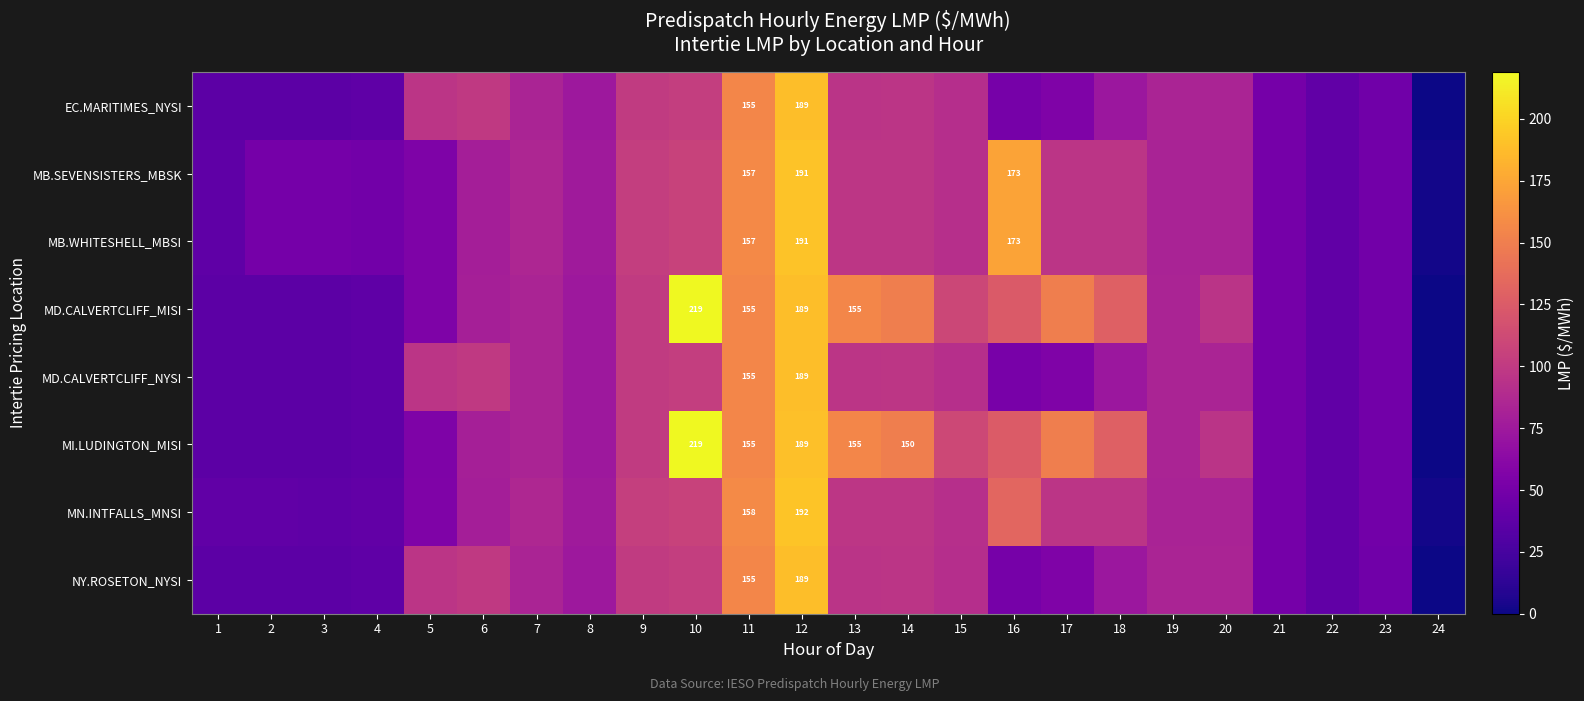

Which category has the highest value in the EC.MARITIMES_NYSI series?

12